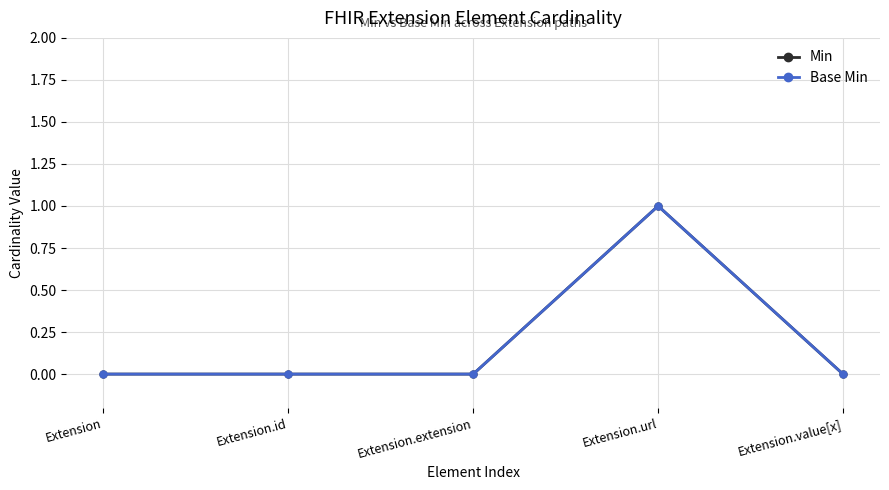

Is this an area chart (filled region under the line)?

No